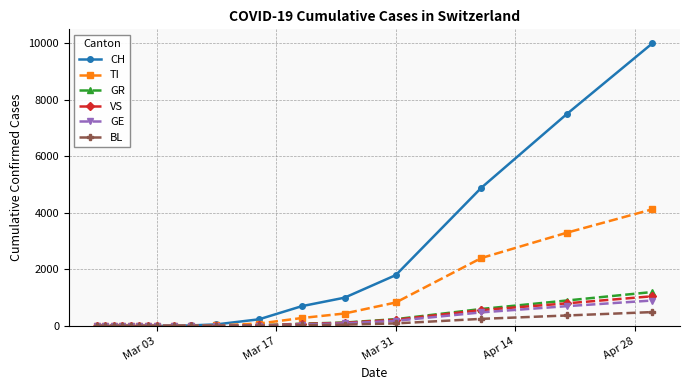

What is the maximum value for VS?

1050